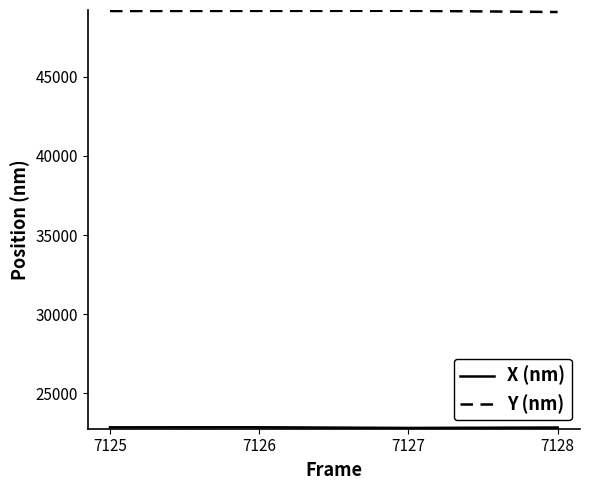

What is the sum of the Y (nm) values at 7128 and 7126?

98265.8